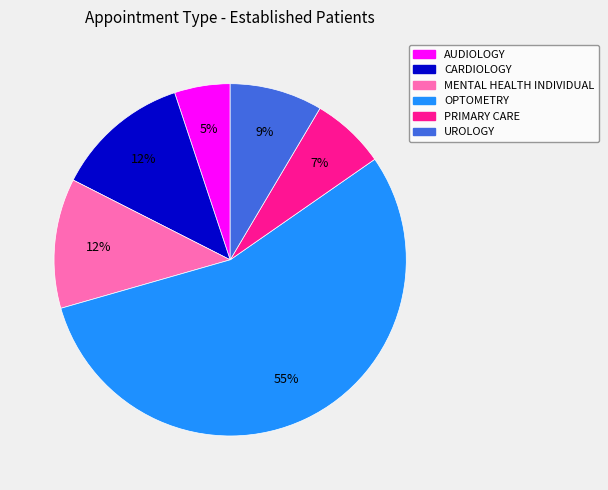

The UROLOGY slice represents 14% of the pie. True or false?

False